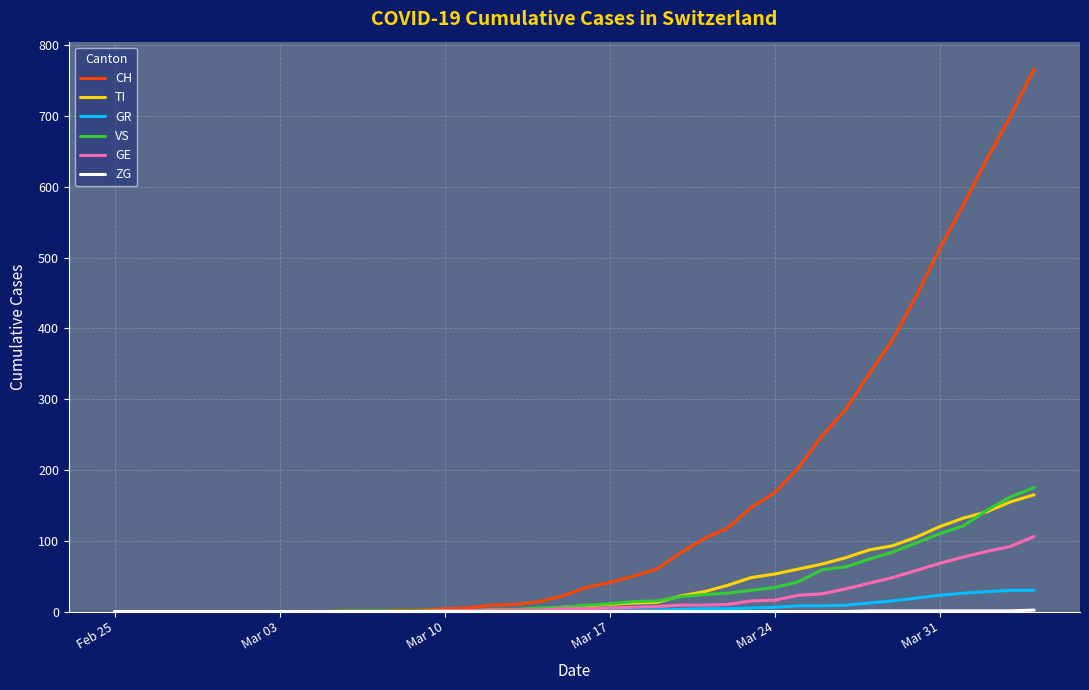

Which series has the largest range (max minus min)?

CH